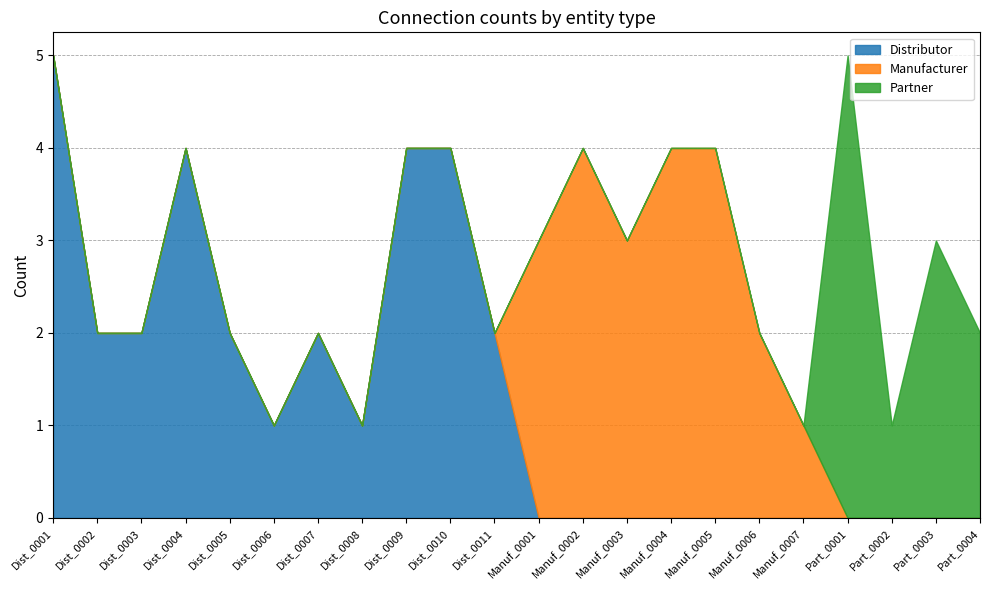

At which label does Distributor reach its peak?

Dist_0001